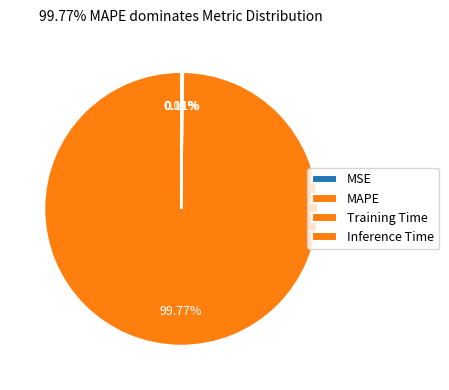

Combined, what portion of the pie is Training Time and MAPE?

99.9%